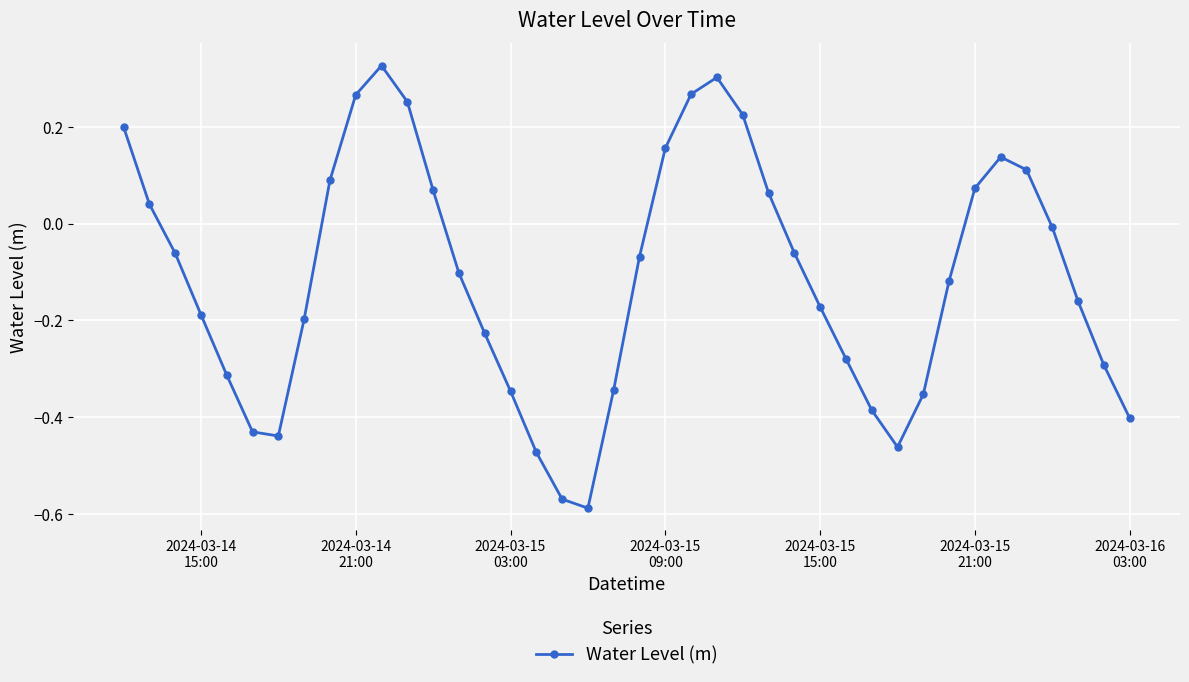

What is the sum of all values?

-4.4